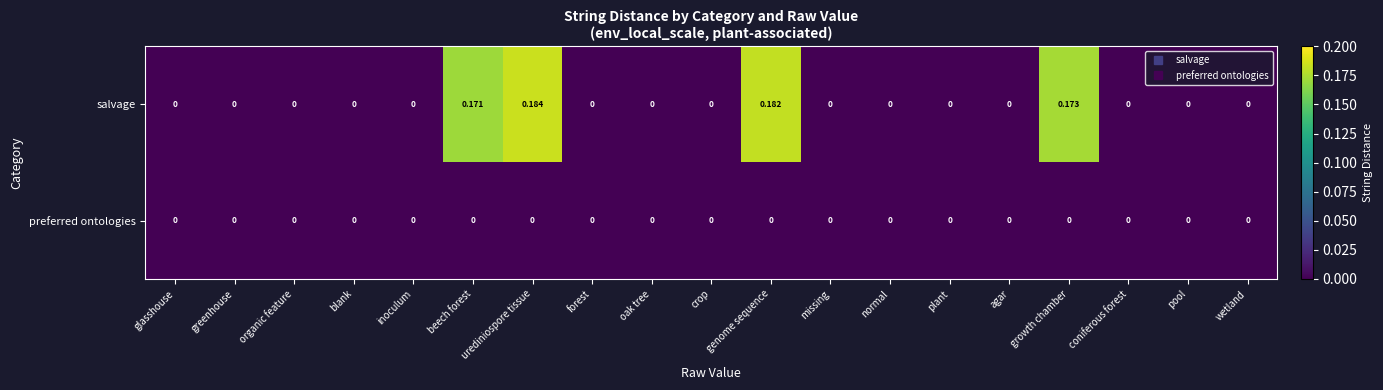

Which category has the highest value across all series?

urediniospore tissue